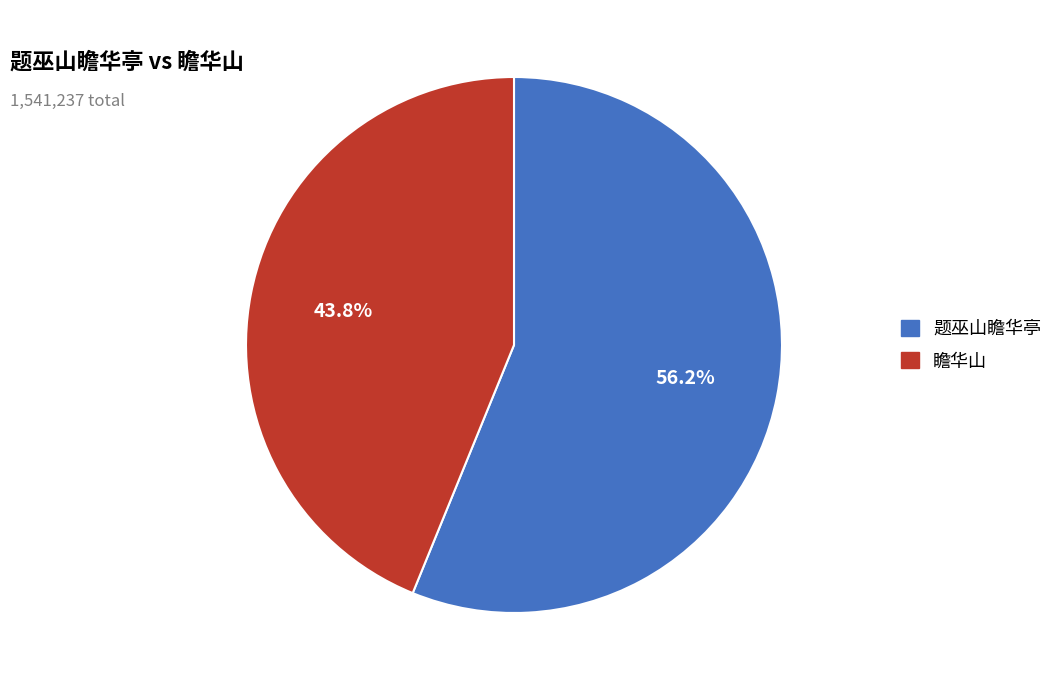

Is there any slice that represents more than half of the pie?

Yes